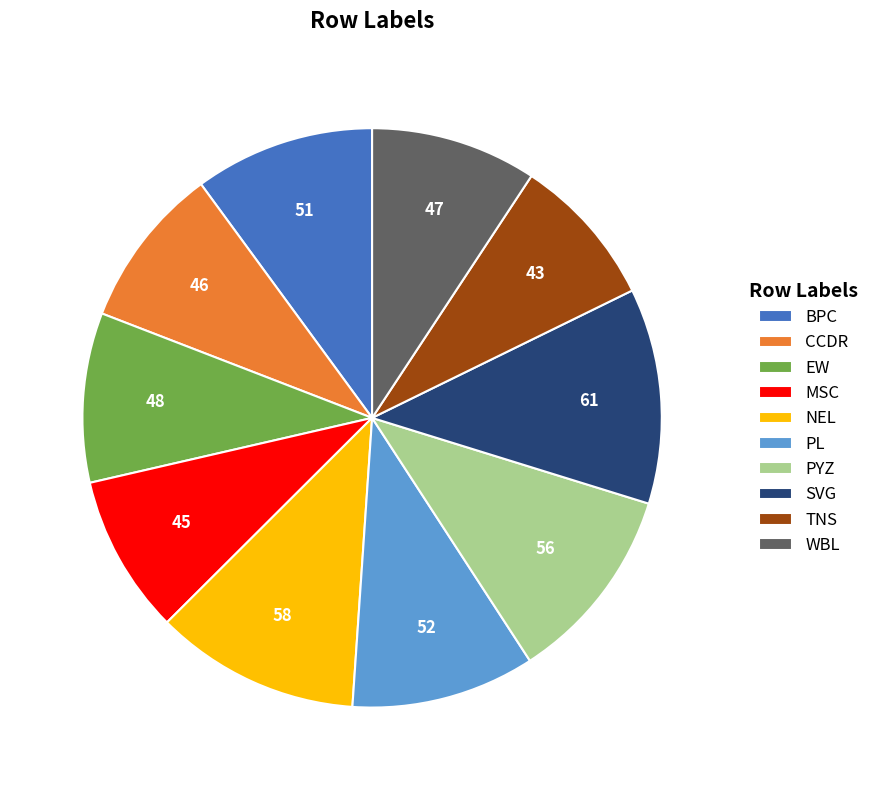

Which category has the biggest portion of the pie?

SVG